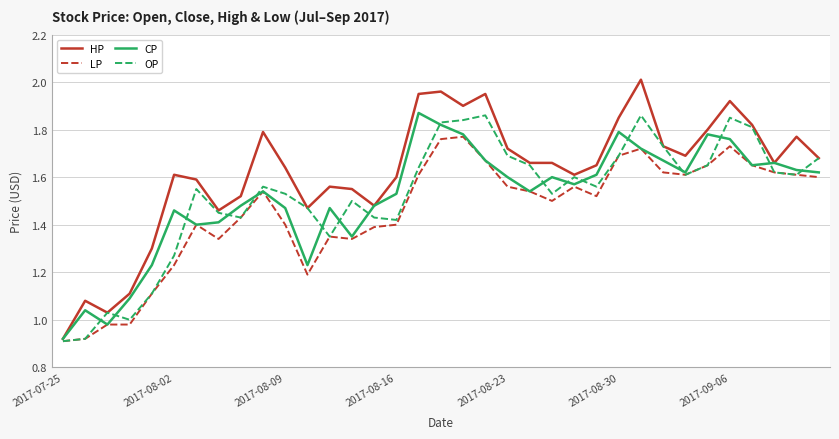

Which series has the widest spread of values?

HP